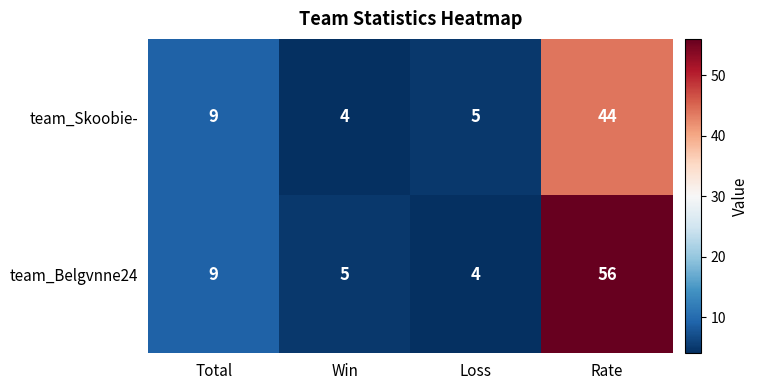

Between Loss and Rate, which series saw the biggest shift?

team_Belgvnne24